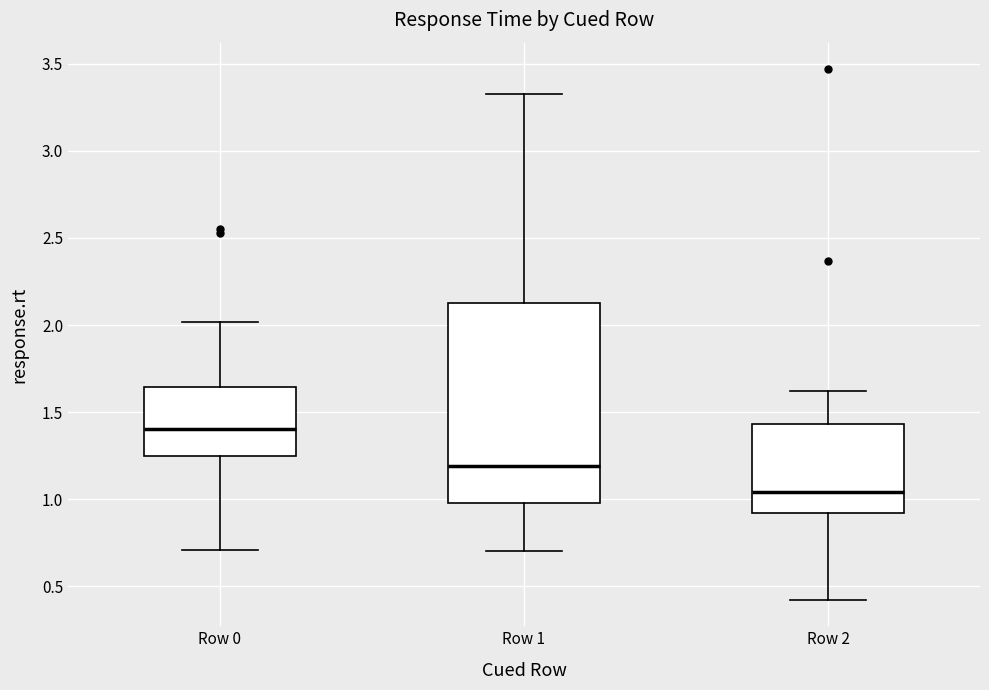

Where does the upper whisker of the box for Row 2 end on the y-axis? The values are not printed on the chart, so give them approximately, as read against the axis.

1.60